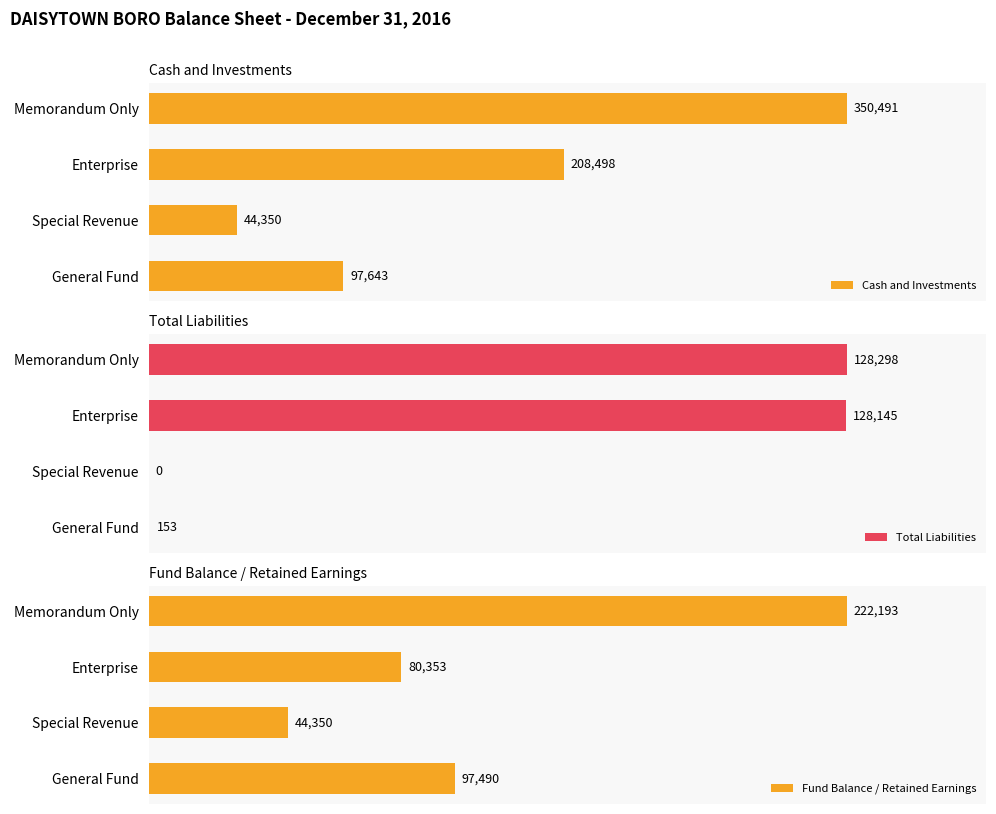

Are the bars horizontal?

Yes